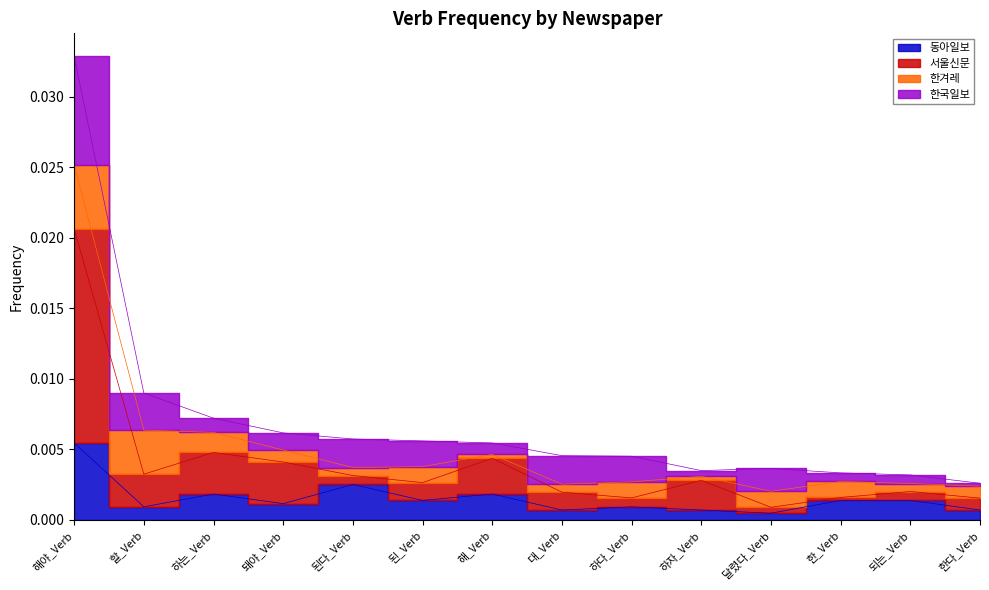

At how many categories does at least one series exceed 0?

14